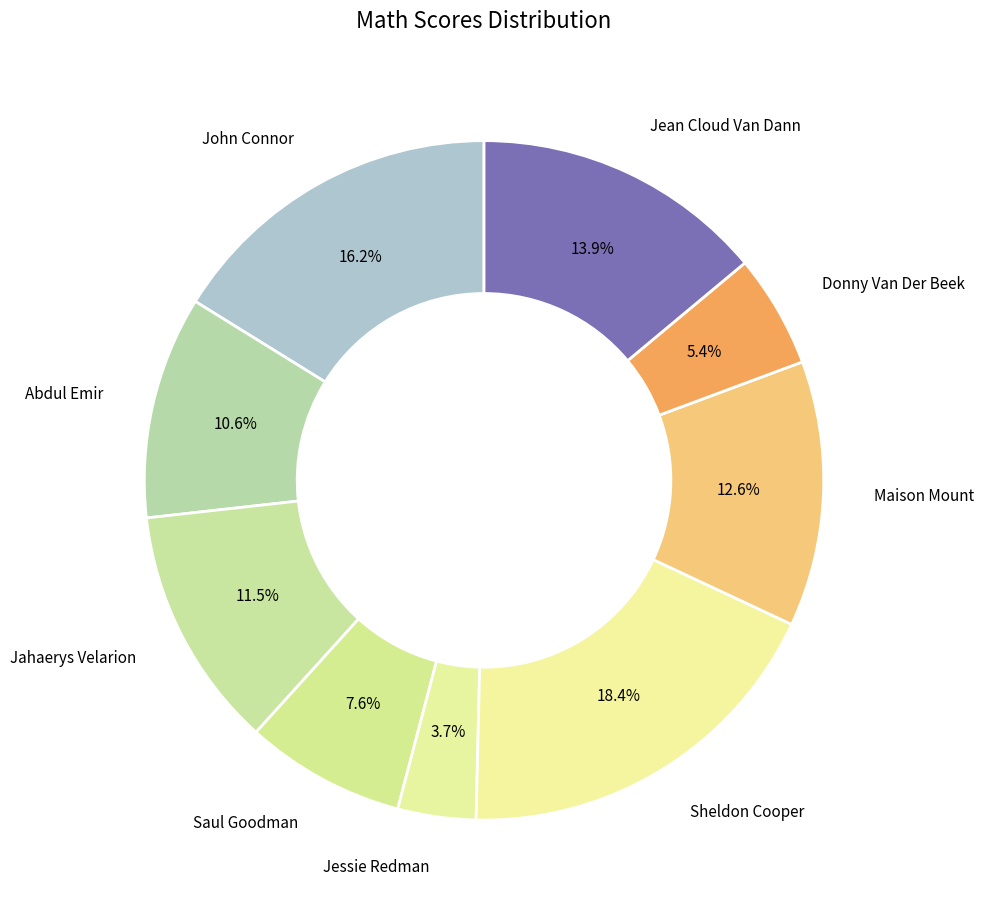

Which slice is the smallest?

Jessie Redman